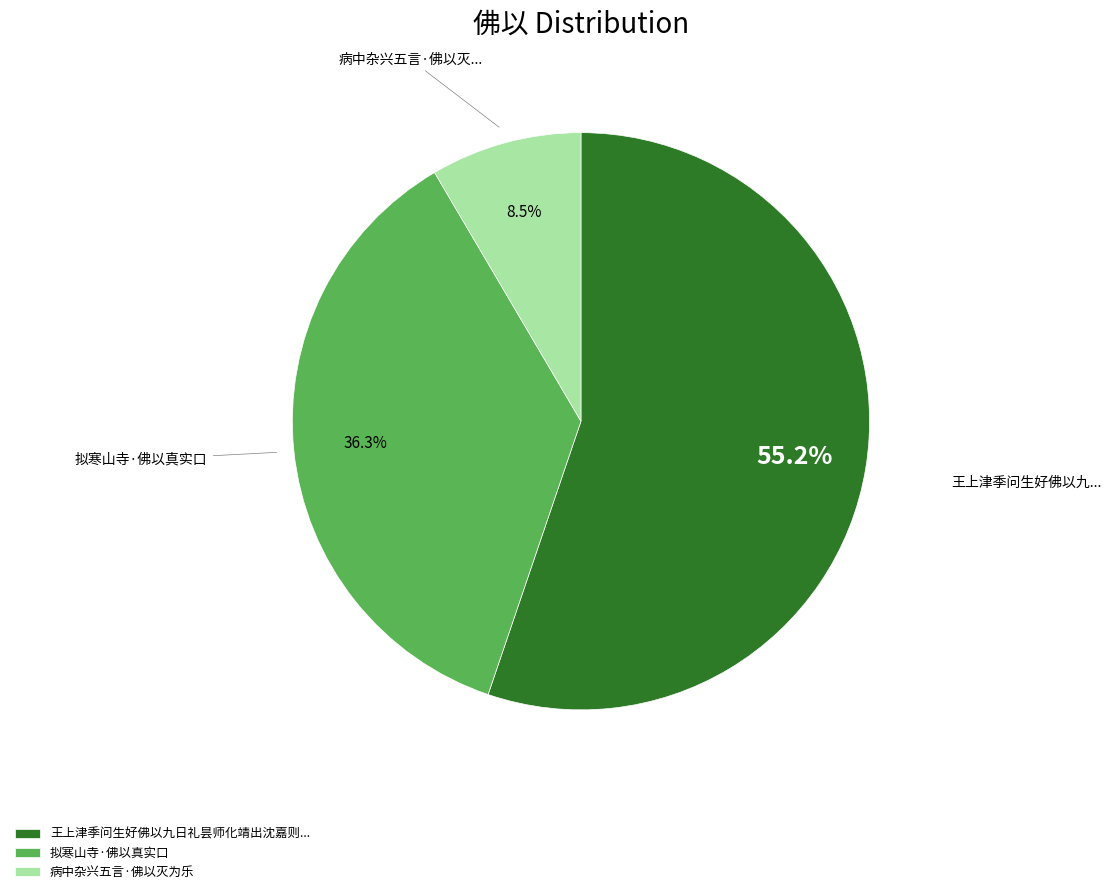

Rank the categories by value from lowest to highest.

病中杂兴五言·佛以灭为乐, 拟寒山寺·佛以真实口, 王上津季问生好佛以九日礼昙师化靖出沈嘉则...